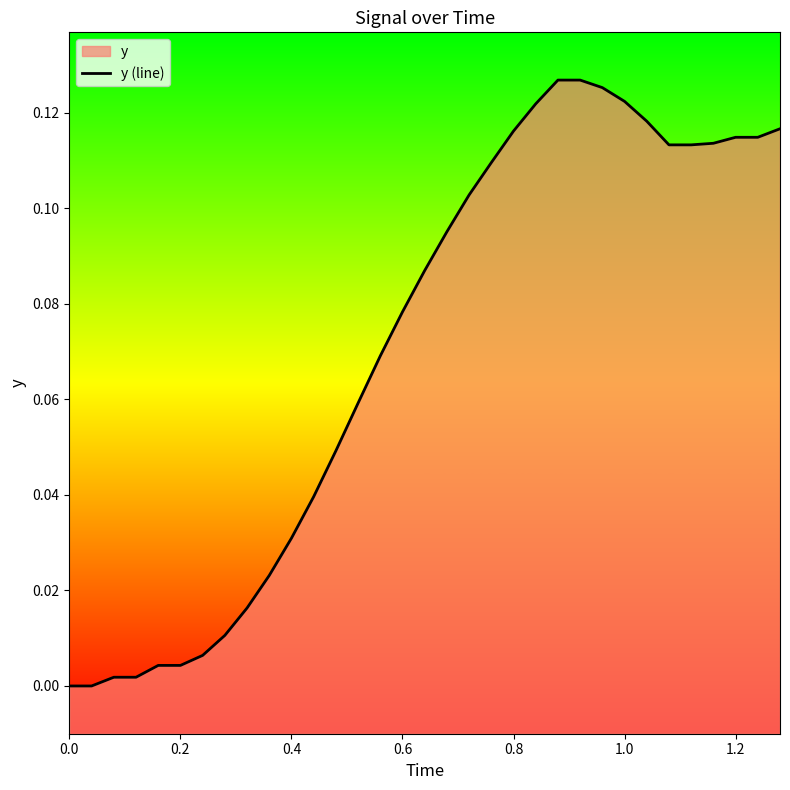

Reading left to right, transcribe all the data shown in this chart.

0.0	0.0	0.0	0.0	0.0	0.0	0.0	0.0	0.0	0.0	0.0	0.0	0.0	0.1	0.1	0.1	0.1	0.1	0.1	0.1	0.1	0.1	0.1	0.1	0.1	0.1	0.1	0.1	0.1	0.1	0.1	0.1	0.1